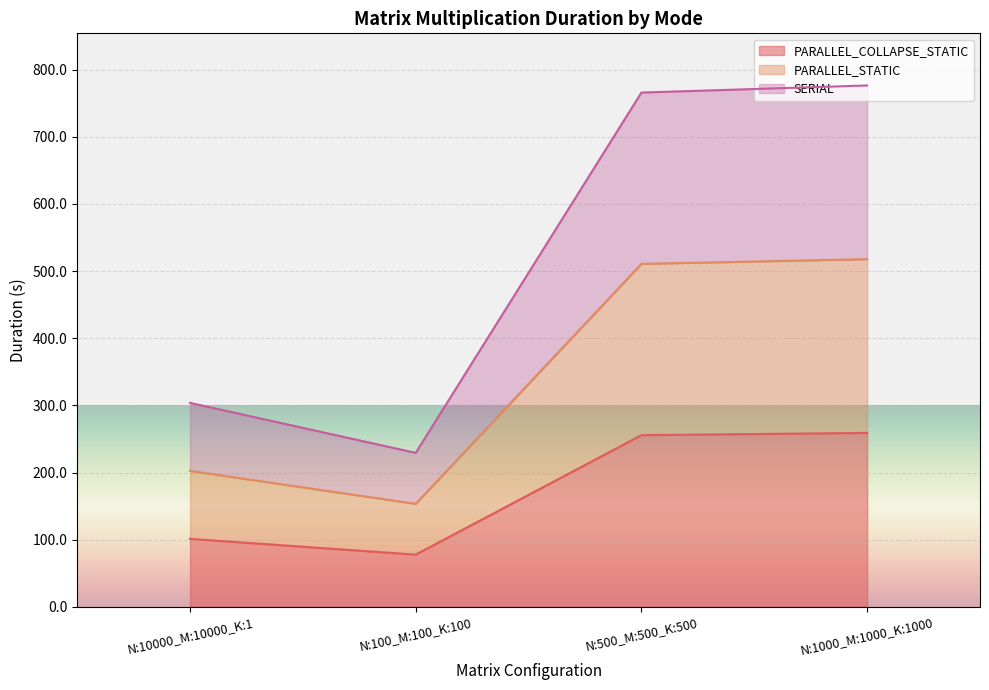

What is the label of the 4th point from the left?

N:1000_M:1000_K:1000